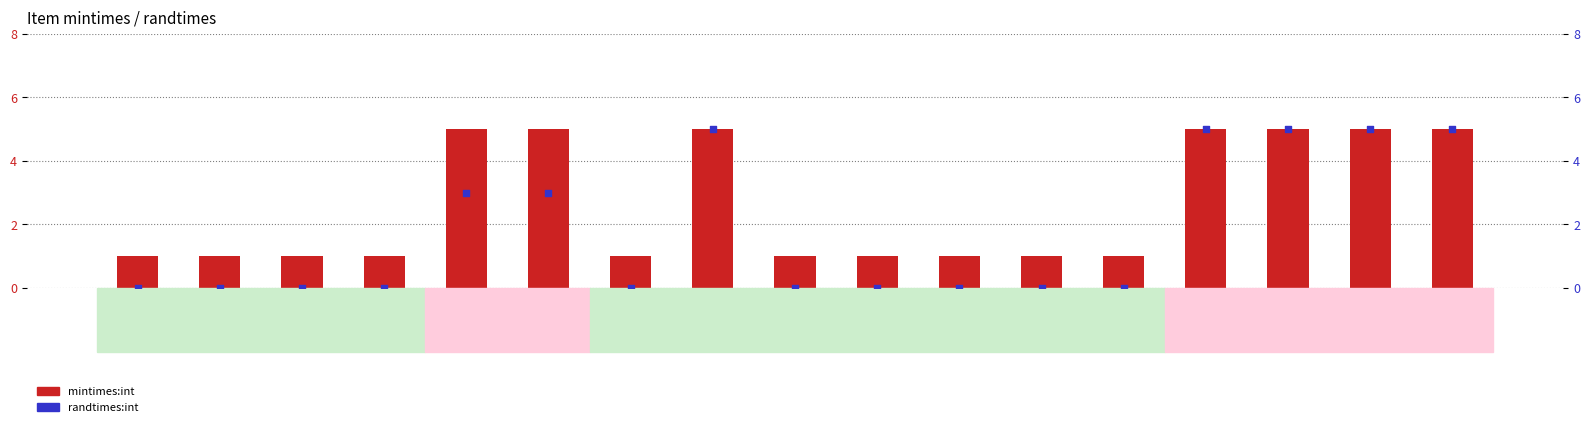

Which series has the largest Y range (max minus min)?

randtimes:int